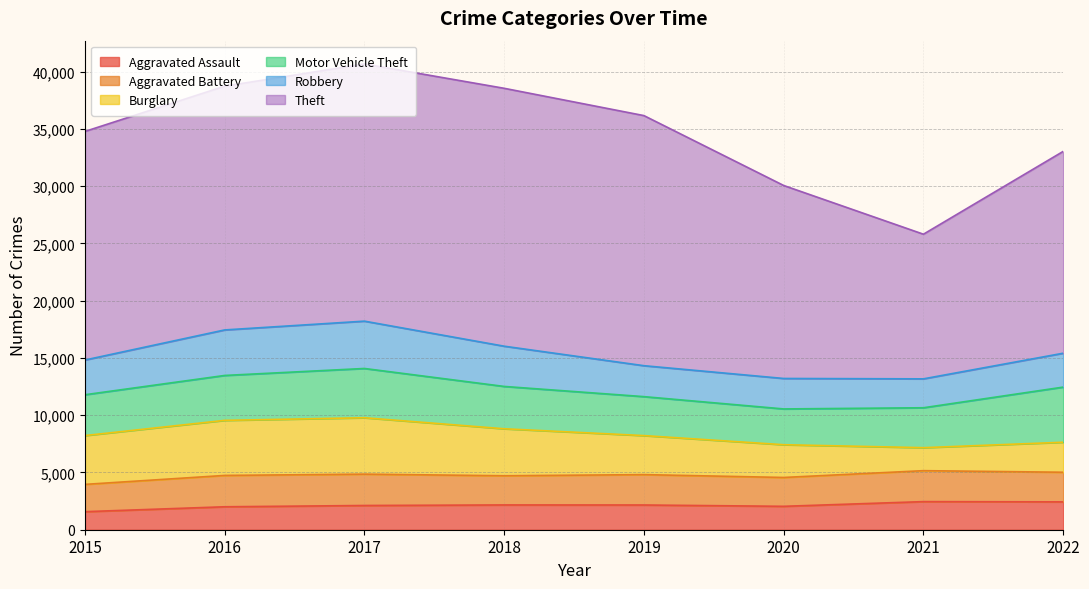

Reading right to left, list all the values displayed in this chart.

Aggravated Assault: 2432	2454	2044	2159	2164	2116	2004	1576
Aggravated Battery: 2587	2703	2519	2653	2548	2738	2737	2383
Burglary: 2620	2008	2860	3408	4104	4925	4809	4263
Motor Vehicle Theft: 4815	3486	3125	3402	3697	4302	3922	3565
Robbery: 2959	2524	2660	2702	3514	4133	3975	3032
Theft: 17625	12631	16853	21840	22521	22460	21285	19961